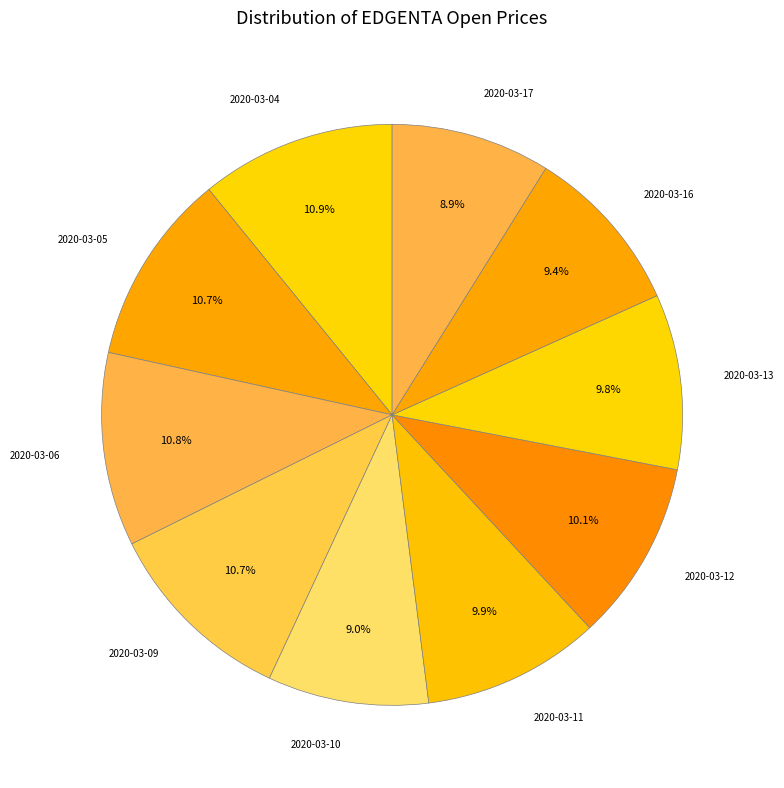

To the nearest percent, what is the combined percentage of 2020-03-12 and 2020-03-17?

19%